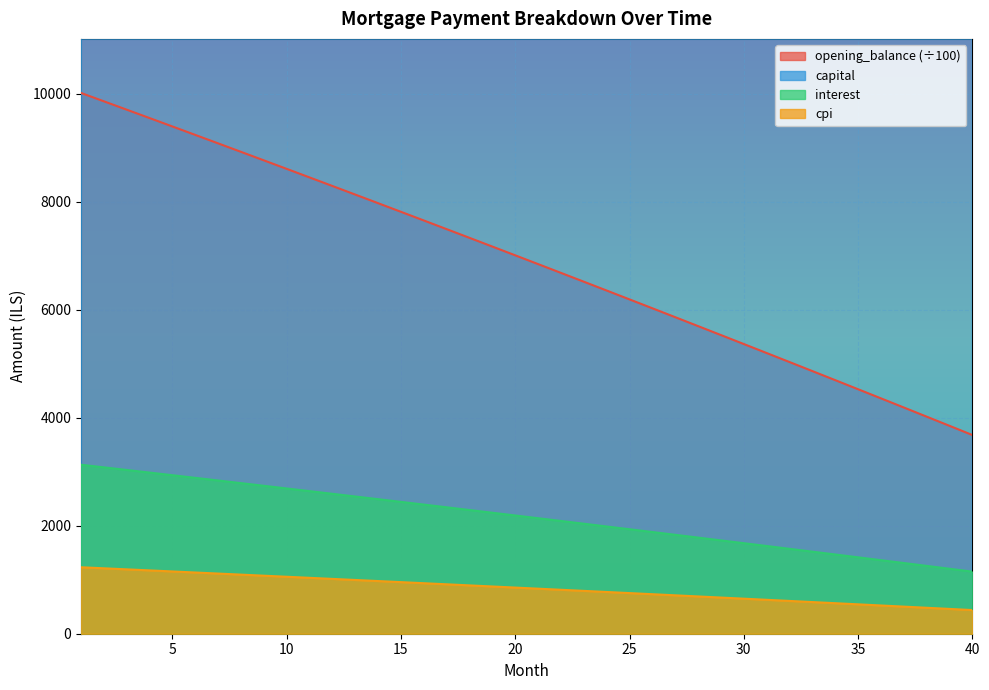

What is the spread (max minus min) of values at 16?

16068.0